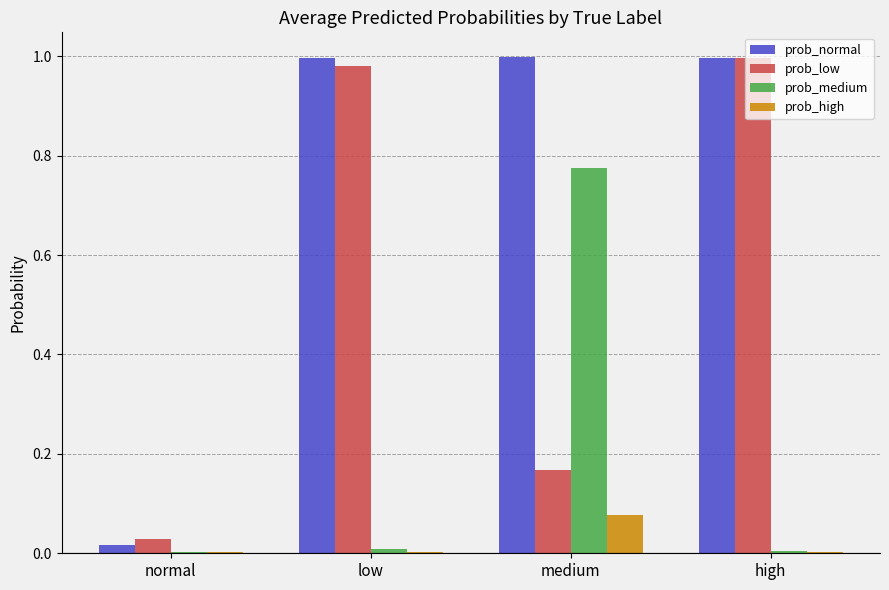

Are the bars grouped side by side (vs. stacked)?

Yes